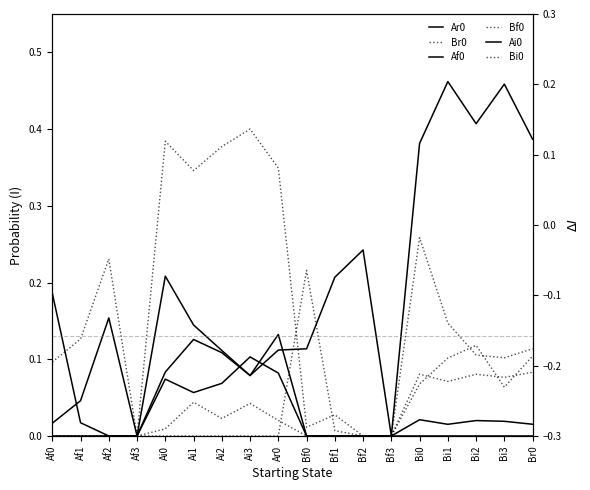

The Br0 series shows 0.0 at Bf3. True or false?

True